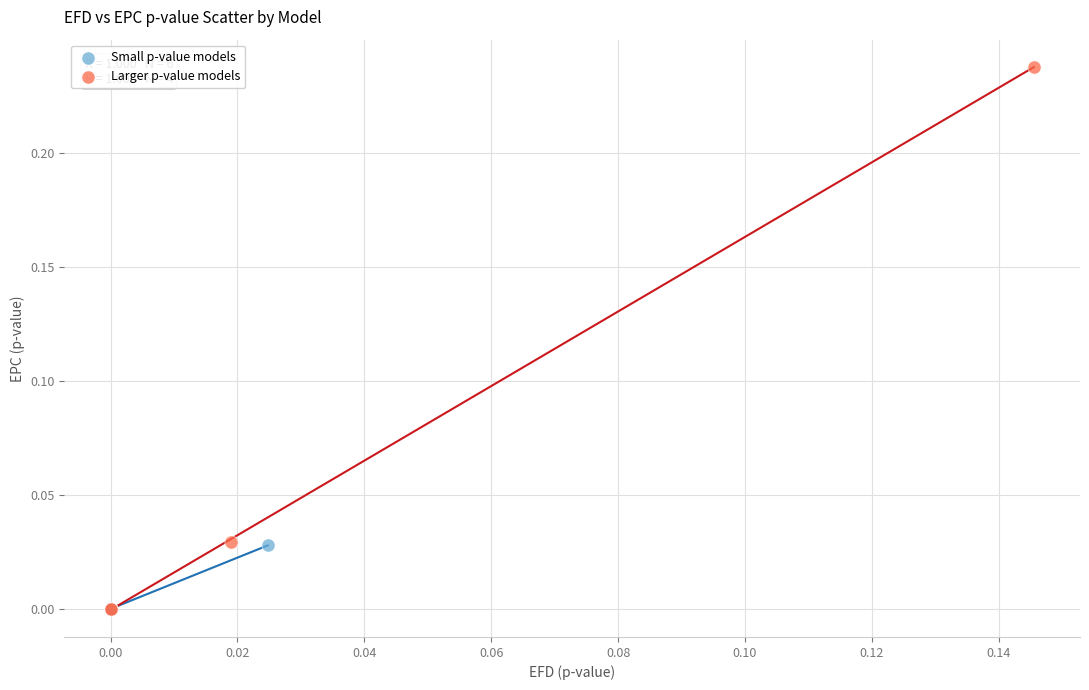

Which series contains the highest Y value?

Larger p-value models